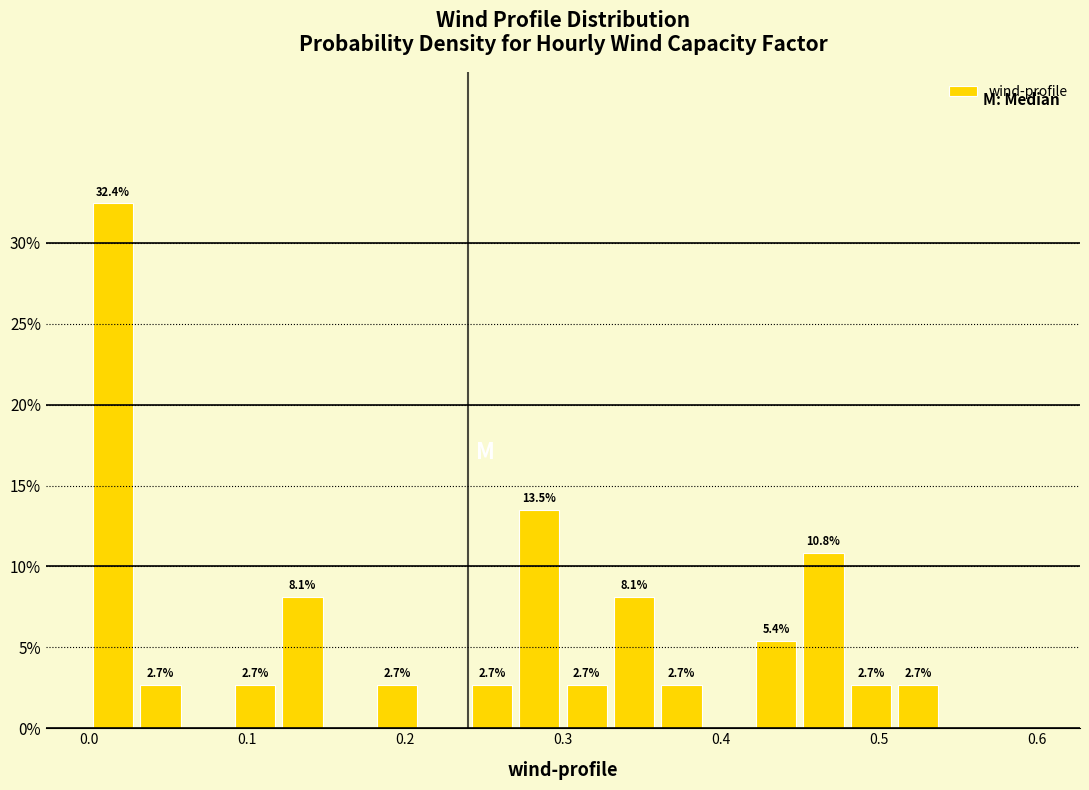

Around what value on the x-axis is the tallest bar? Give the approximate position of its centre, as read against the axis.

0.02